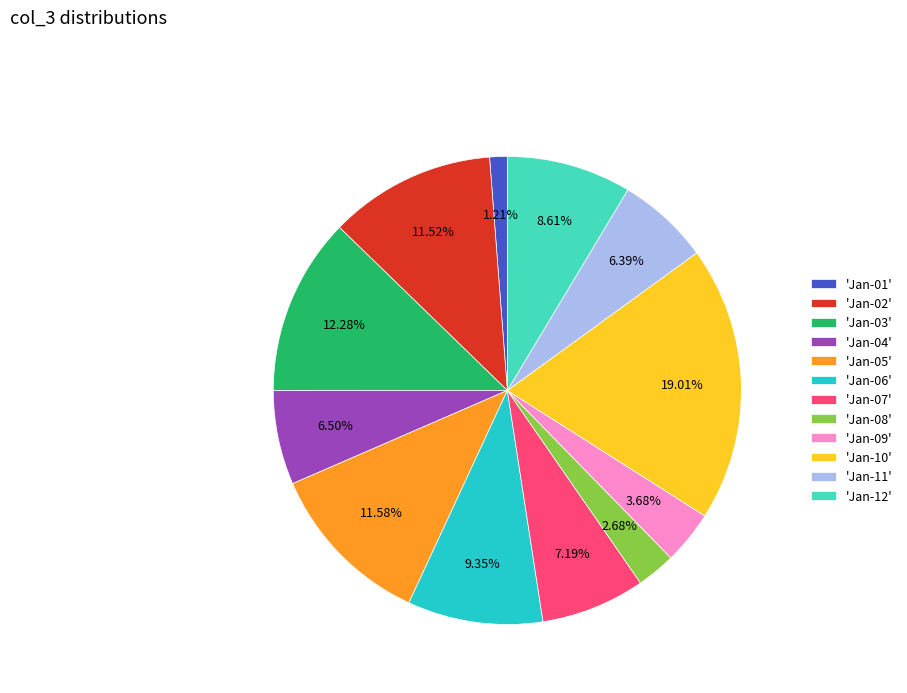

Is the sum of 'Jan-12' and 'Jan-02' greater than half?

No